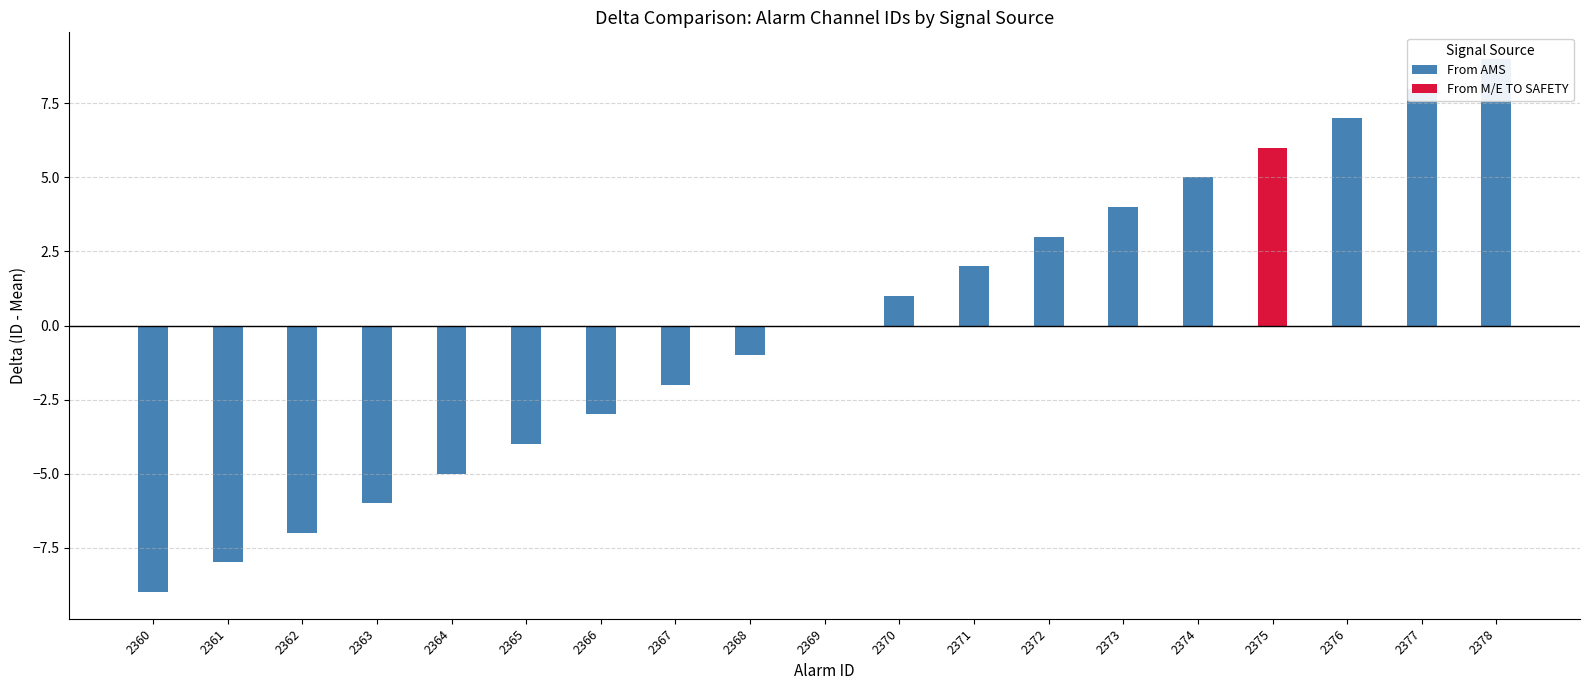

Rank the series by their average value, from lowest to highest.

From AMS, From M/E TO SAFETY